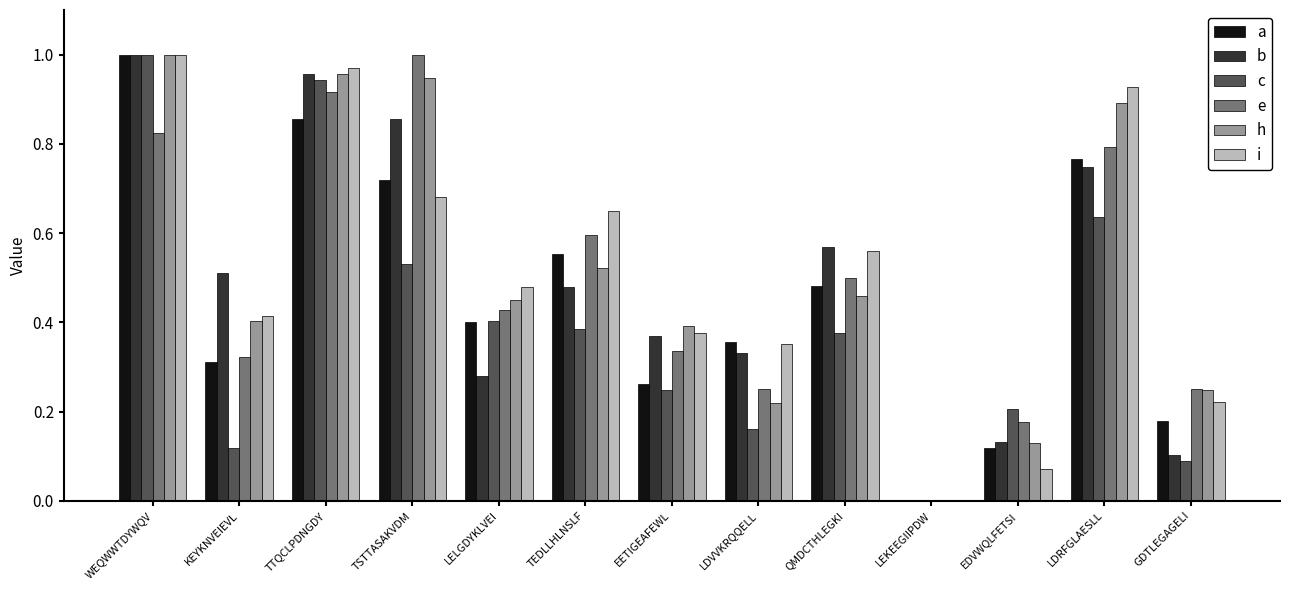

Which series changed the most between QMDCTHLEGKI and LDRFGLAESLL?

h